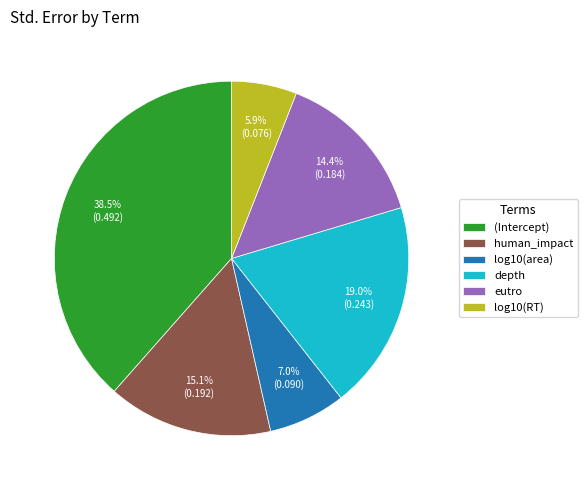

Is the sum of eutro and log10(RT) greater than half?

No